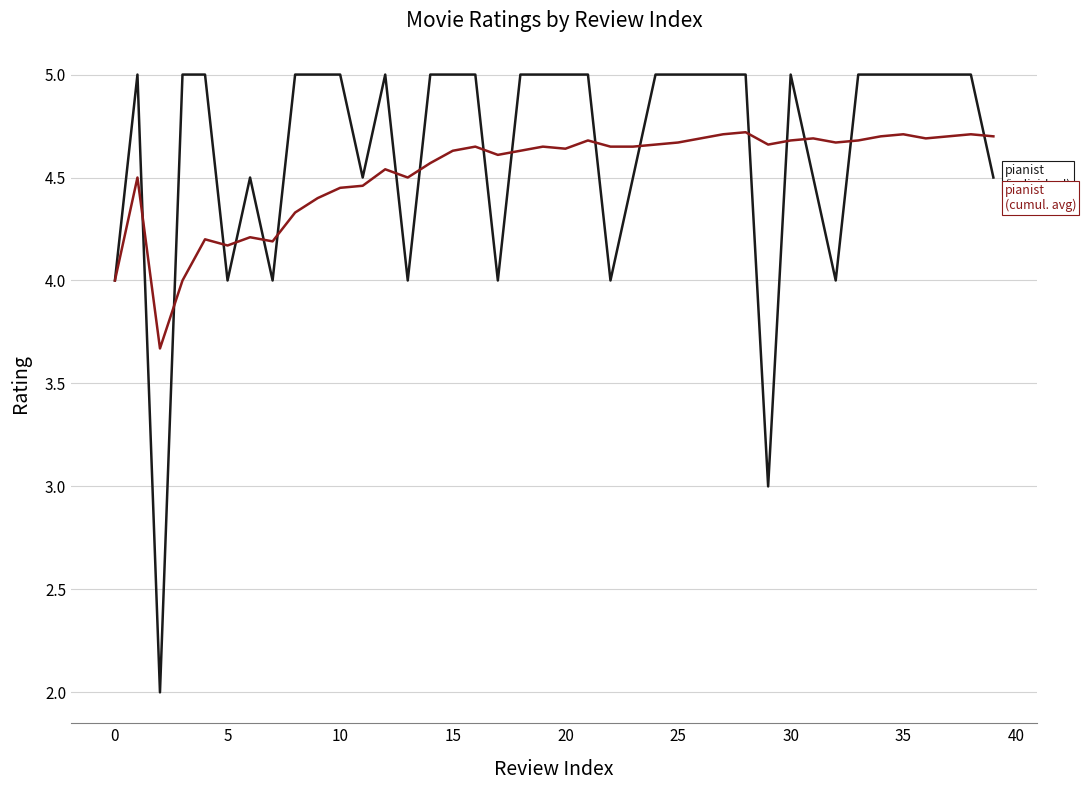

What is the minimum value shown in the chart?

2.0